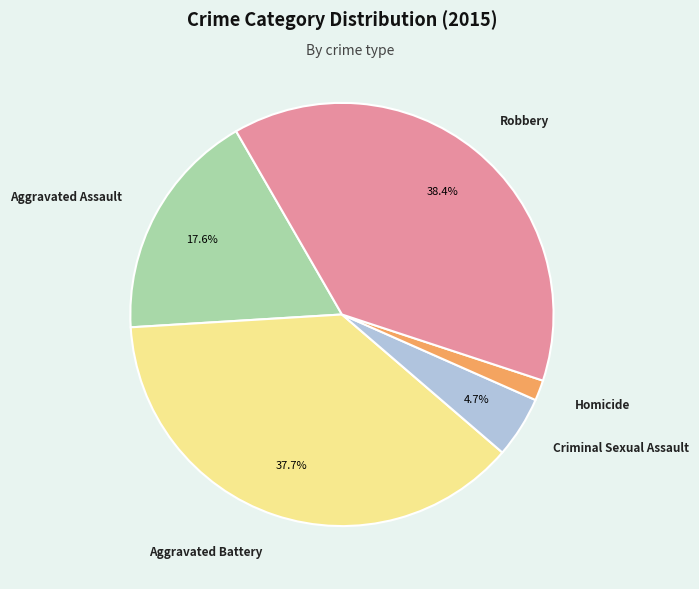

Is there a majority slice in this chart?

No